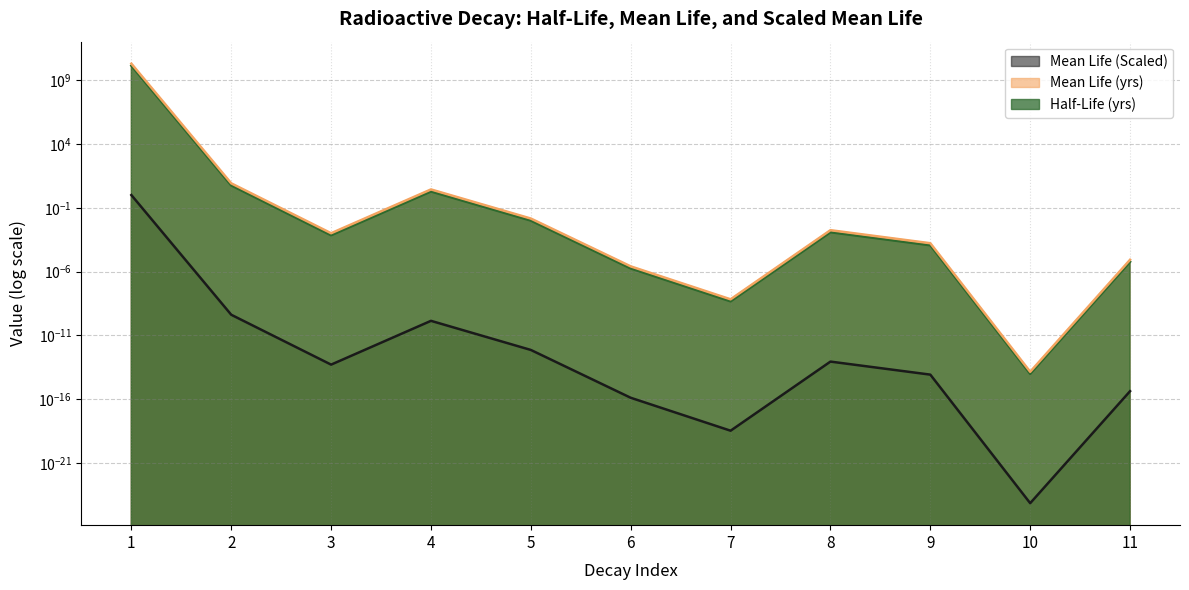

Where is Mean Life (yrs) nearest to the value 10171000038?

2